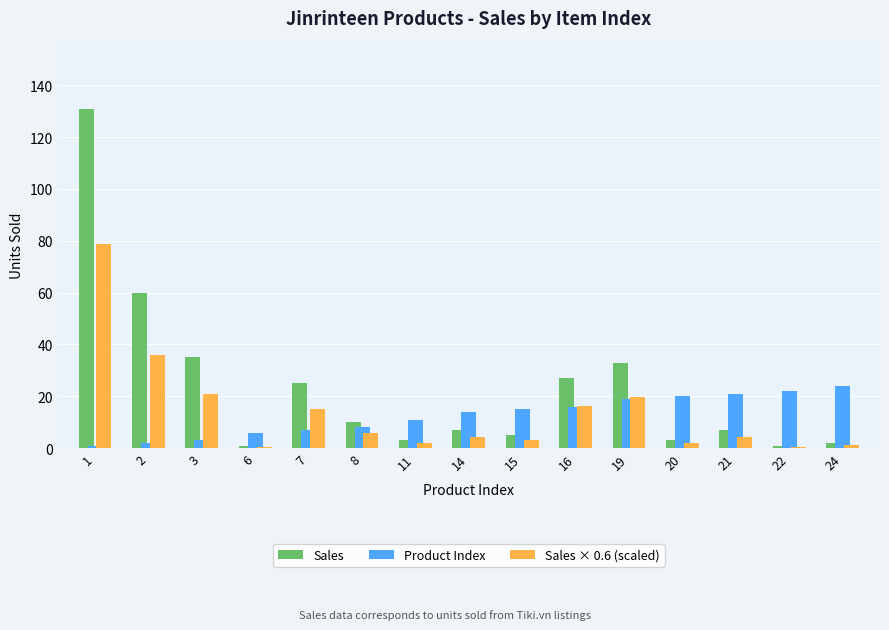

Is the value of Product Index at 2 greater than the value of Sales × 0.6 (scaled) at 16?

No